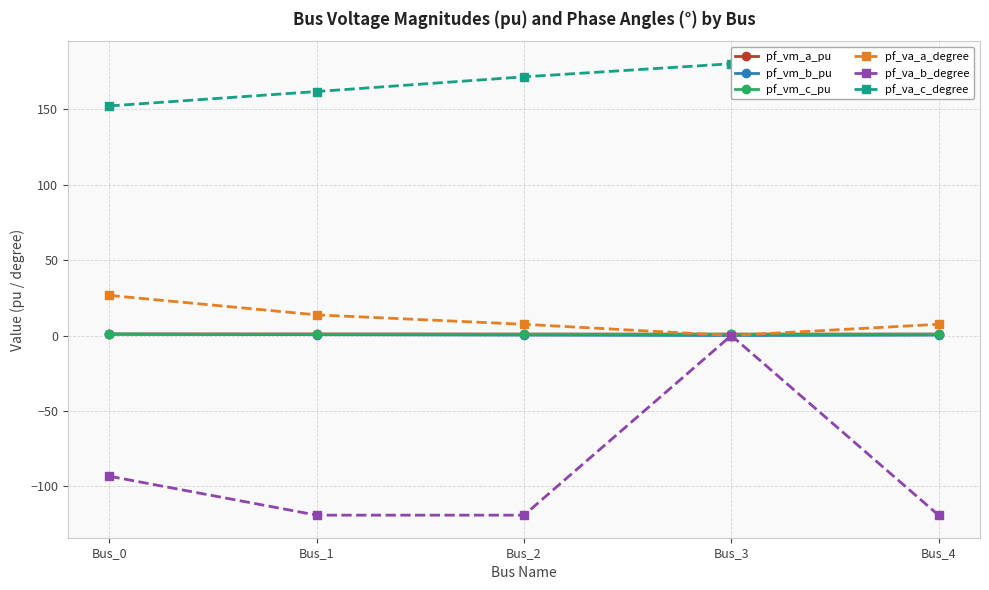

Between Bus_1 and Bus_2, which is larger?

Bus_1